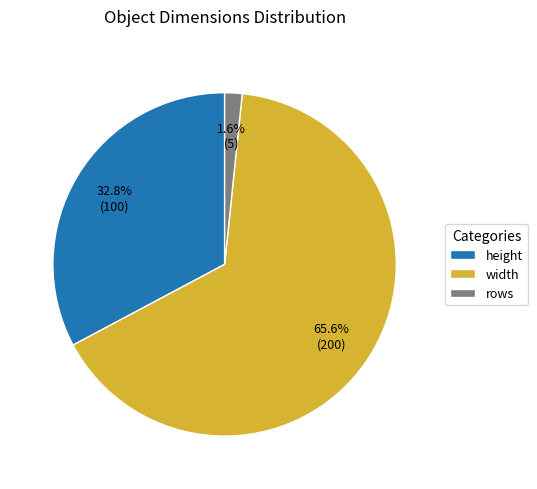

Count the number of slices in the pie.

3